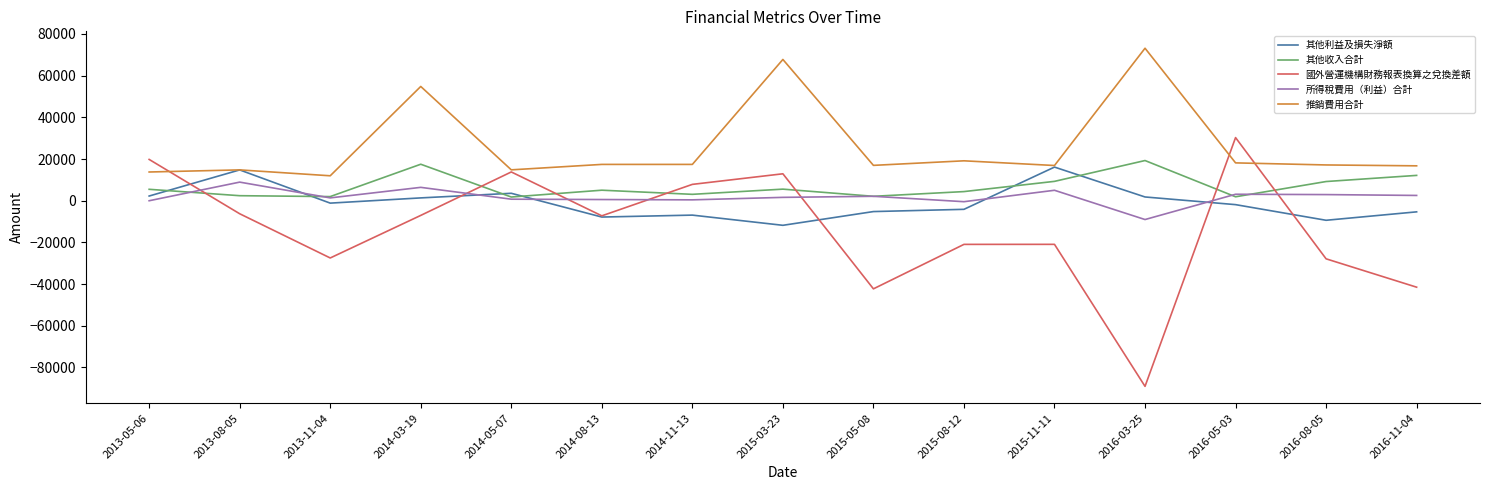

What is the total value across all series at 2013-05-06?

41359